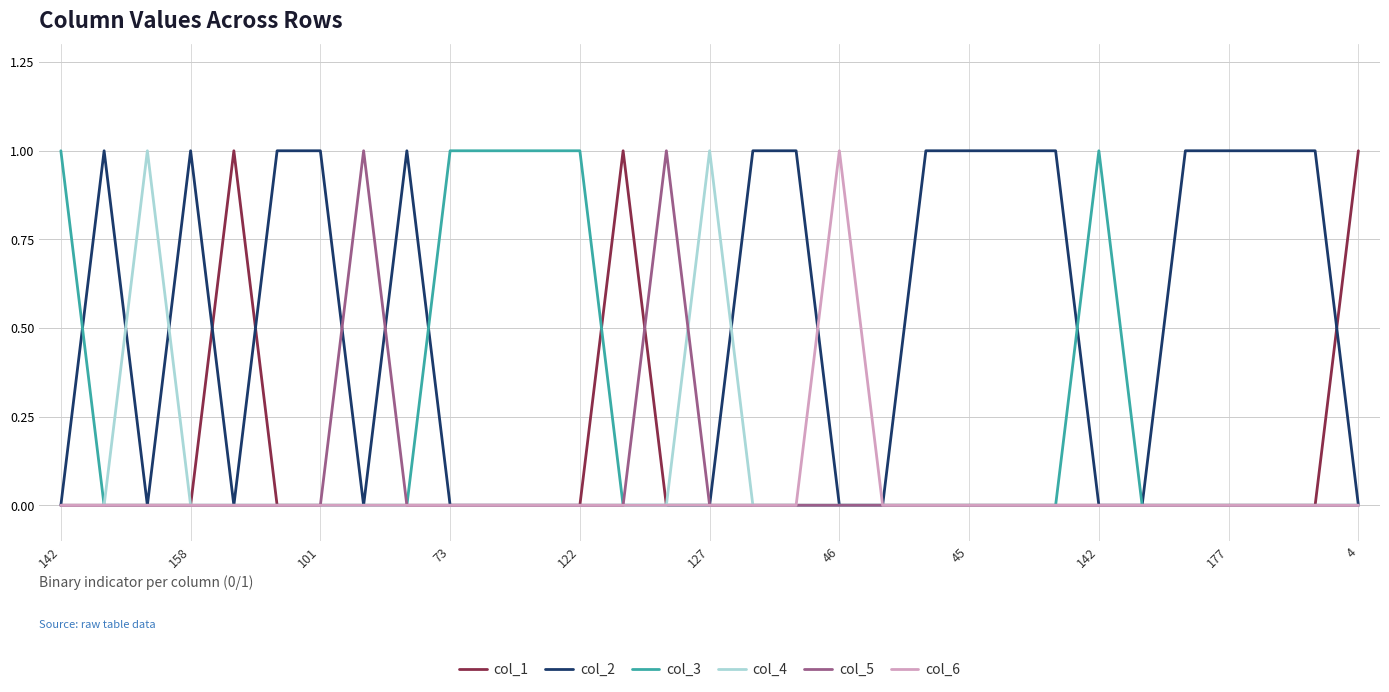

Which series has the largest total across all categories?

col_2